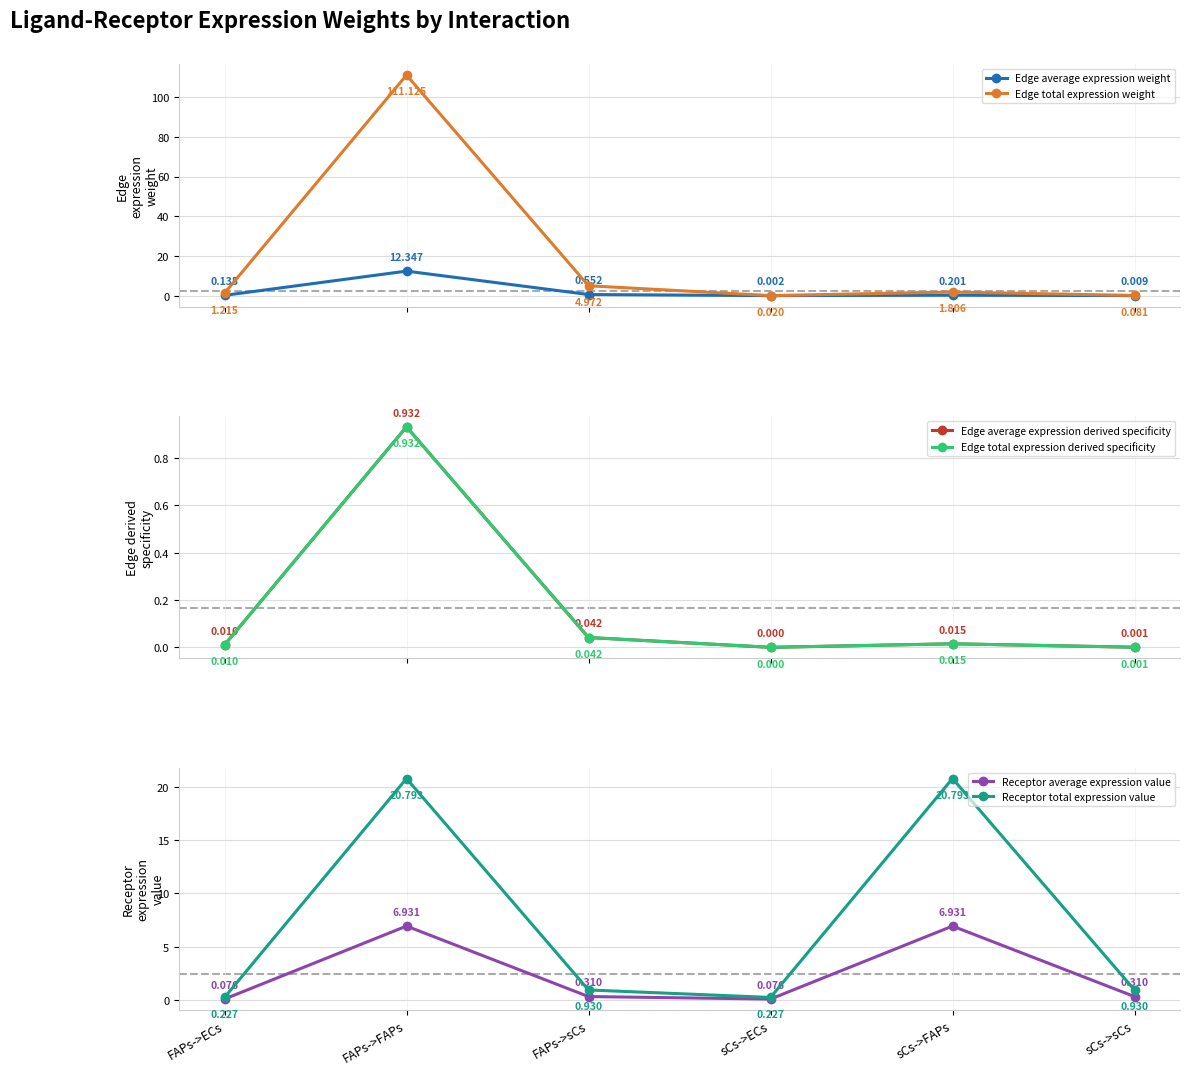

Reading left to right, transcribe all the data shown in this chart.

Edge average expression weight: FAPs->ECs=0.1	FAPs->FAPs=12.3	FAPs->sCs=0.6	sCs->ECs=0.0	sCs->FAPs=0.2	sCs->sCs=0.0
Edge total expression weight: FAPs->ECs=1.2	FAPs->FAPs=111.1	FAPs->sCs=5.0	sCs->ECs=0.0	sCs->FAPs=1.8	sCs->sCs=0.1
Edge average expression derived specificity: FAPs->ECs=0.0	FAPs->FAPs=0.9	FAPs->sCs=0.0	sCs->ECs=0.0	sCs->FAPs=0.0	sCs->sCs=0.0
Edge total expression derived specificity: FAPs->ECs=0.0	FAPs->FAPs=0.9	FAPs->sCs=0.0	sCs->ECs=0.0	sCs->FAPs=0.0	sCs->sCs=0.0
Receptor average expression value: FAPs->ECs=0.1	FAPs->FAPs=6.9	FAPs->sCs=0.3	sCs->ECs=0.1	sCs->FAPs=6.9	sCs->sCs=0.3
Receptor total expression value: FAPs->ECs=0.2	FAPs->FAPs=20.8	FAPs->sCs=0.9	sCs->ECs=0.2	sCs->FAPs=20.8	sCs->sCs=0.9